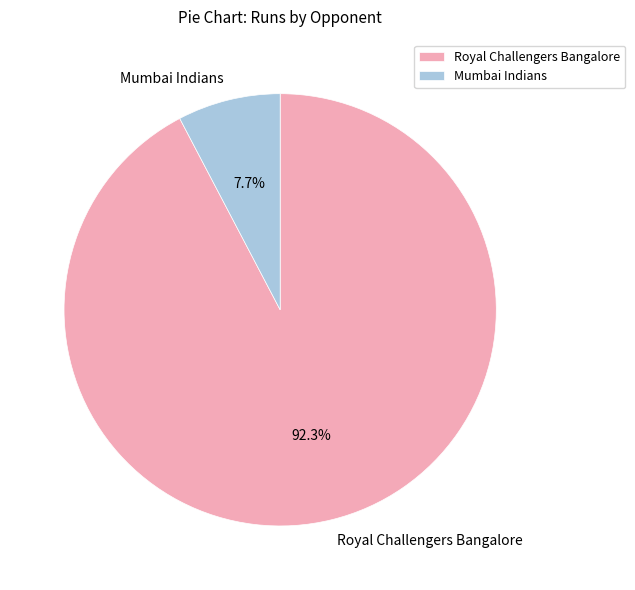

To the nearest percent, what percentage of the pie is Royal Challengers Bangalore?

92%